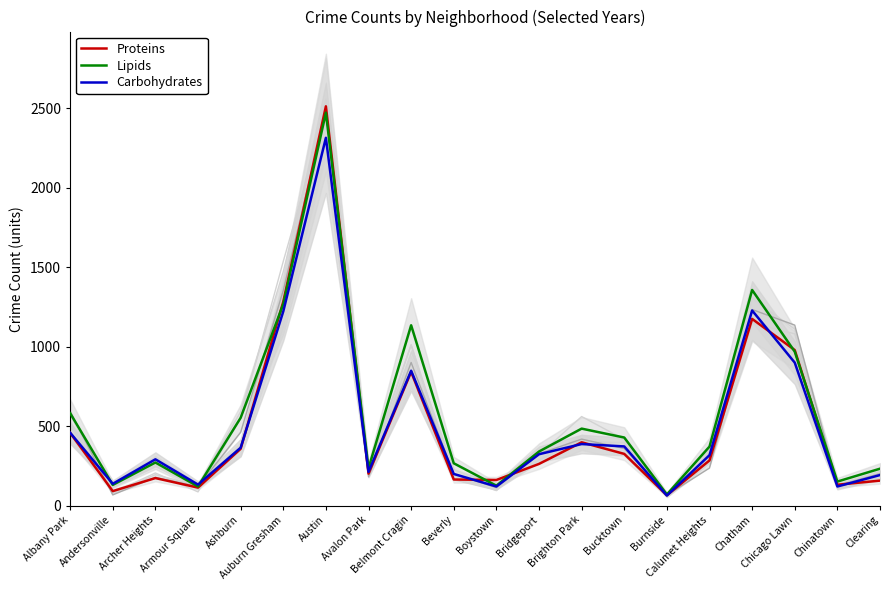

What is the greatest value displayed?

2512